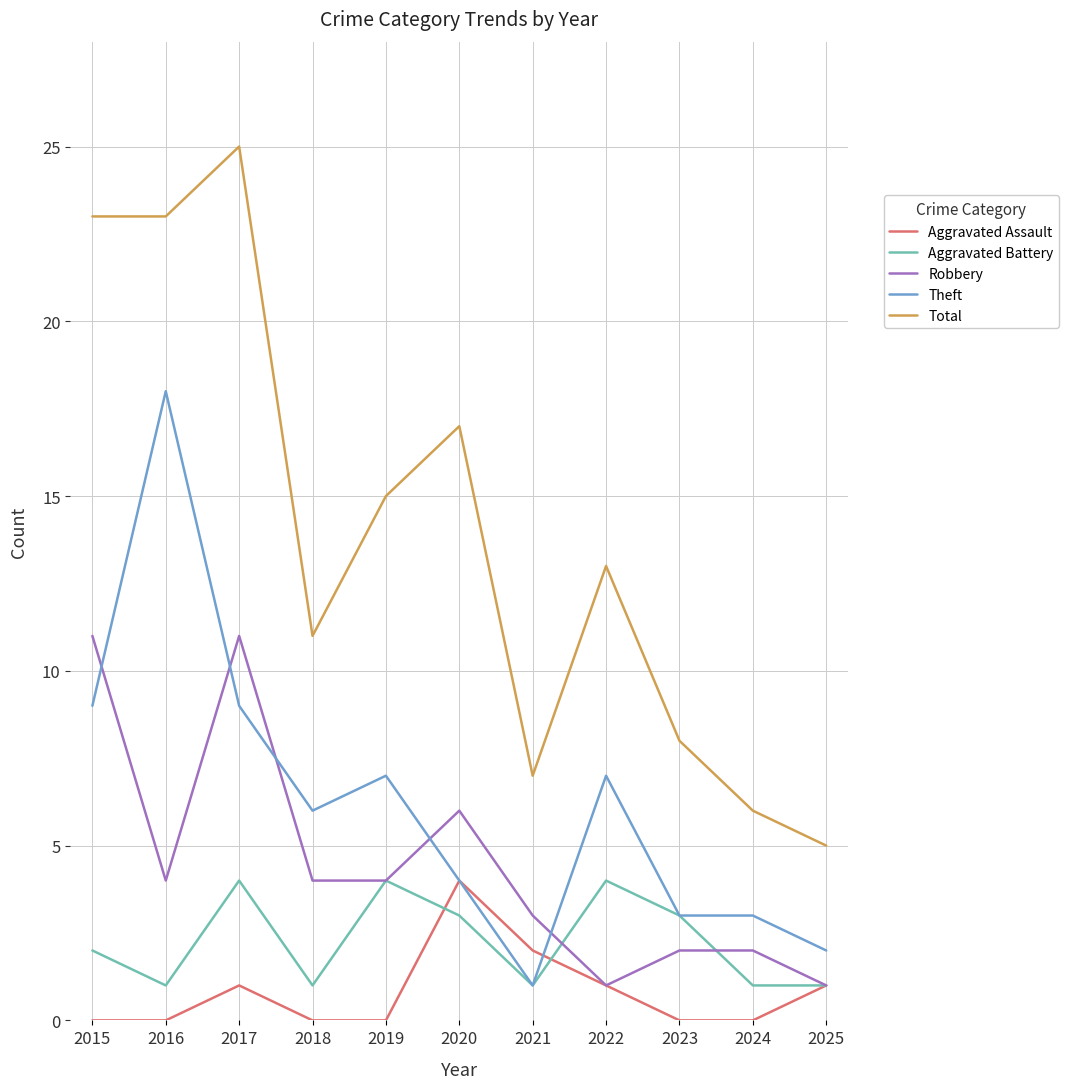

Which series has the largest range (max minus min)?

Total